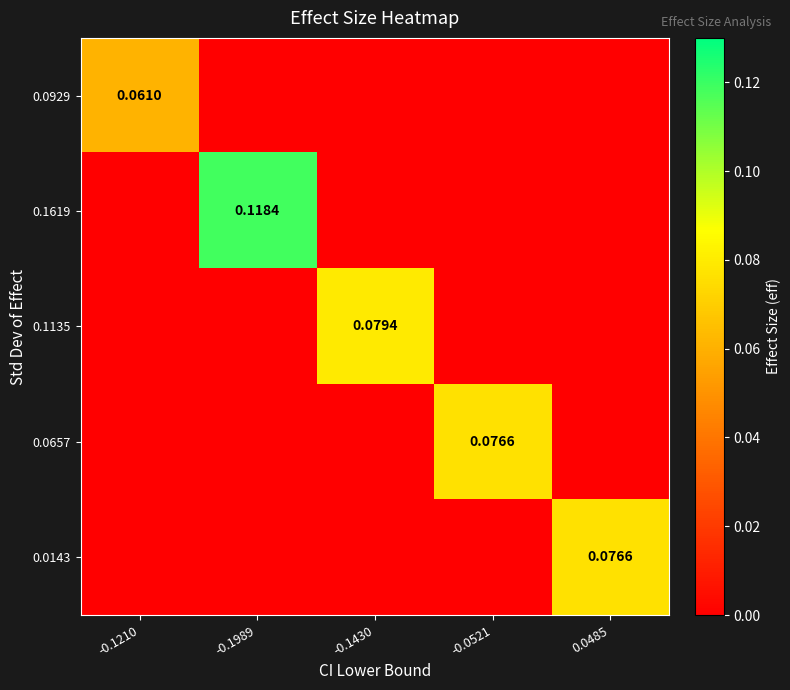

True or false: 0.0929 has a value of 0.0 at 0.0485.

False